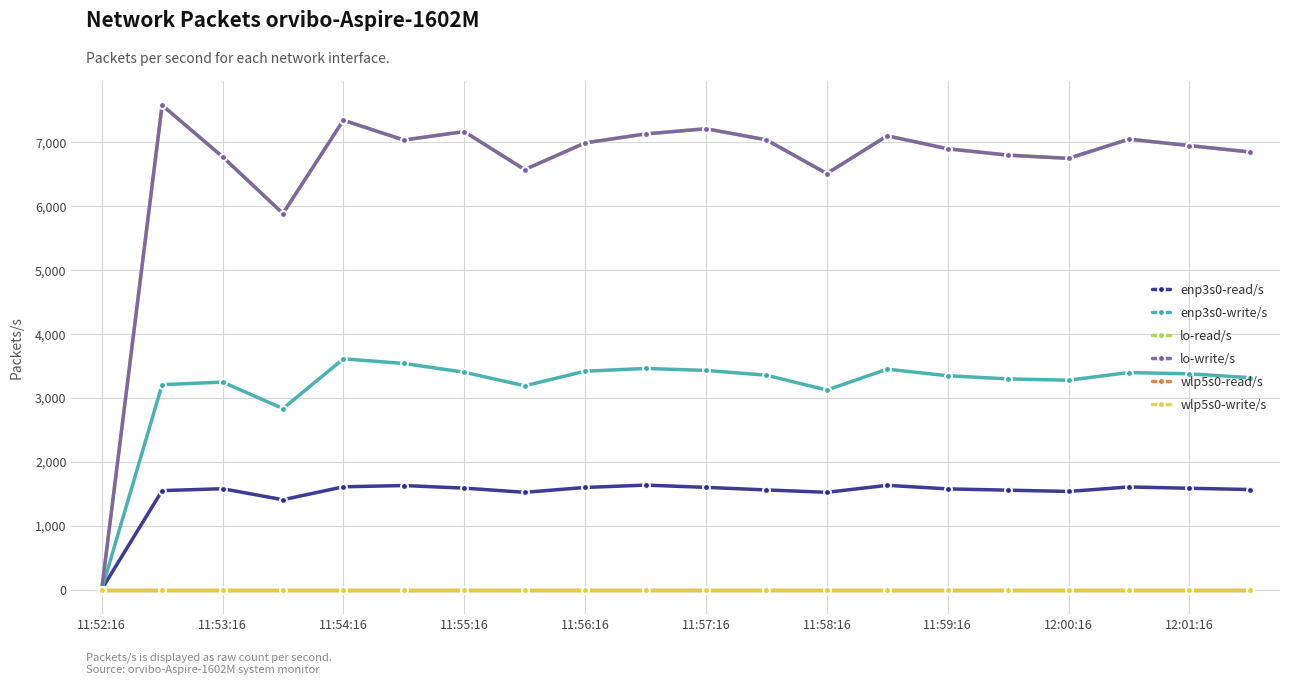

Is this an area chart (filled region under the line)?

No